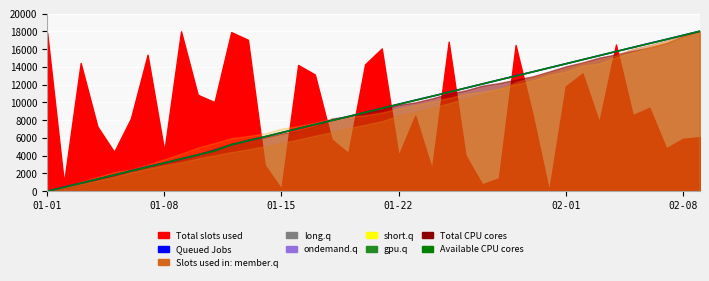

Does the chart display data point markers on the line(s)?

No